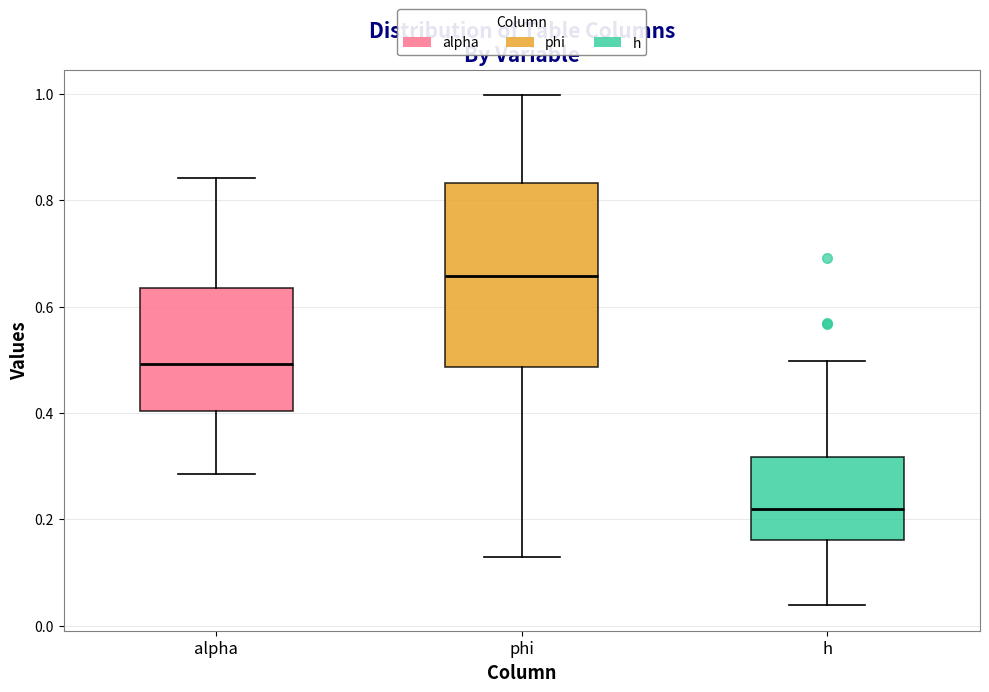

Reading left to right, transcribe this box plot: for each box, give where its median line is, the range the box spans, and where its two whiskers end, as read against the y-axis. The values are not printed on the chart, so give them approximately, as read against the axis.

alpha: median 0.50, box 0.40 to 0.64, whiskers 0.28 to 0.84
phi: median 0.66, box 0.48 to 0.84, whiskers 0.12 to 1.00
h: median 0.22, box 0.16 to 0.32, whiskers 0.04 to 0.50